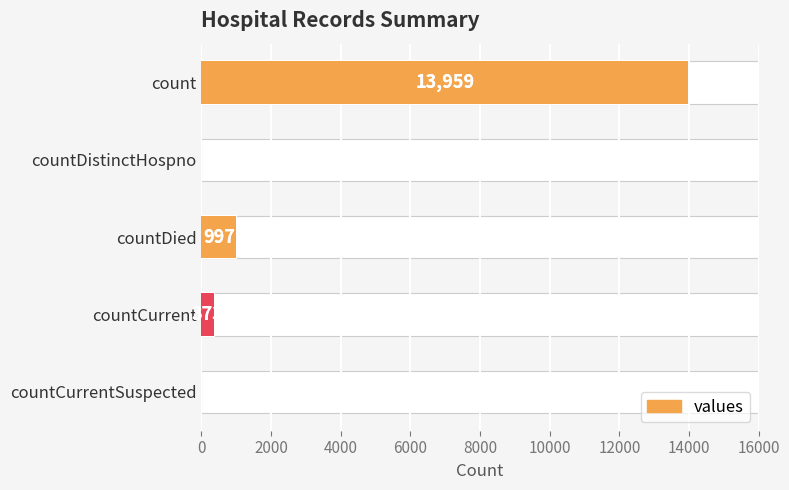

How many values are above zero?

3